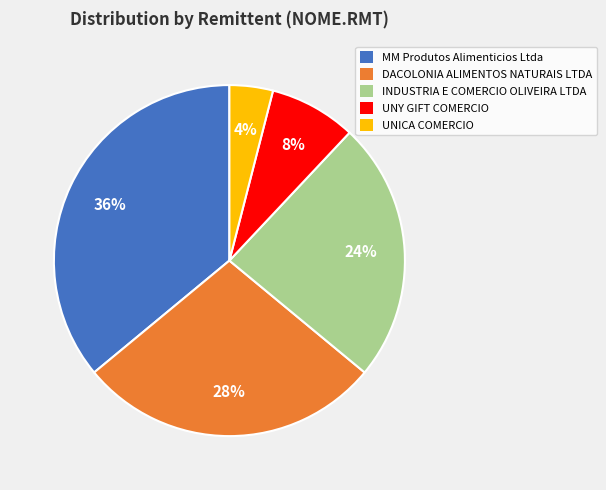

Does any single category account for the majority?

No